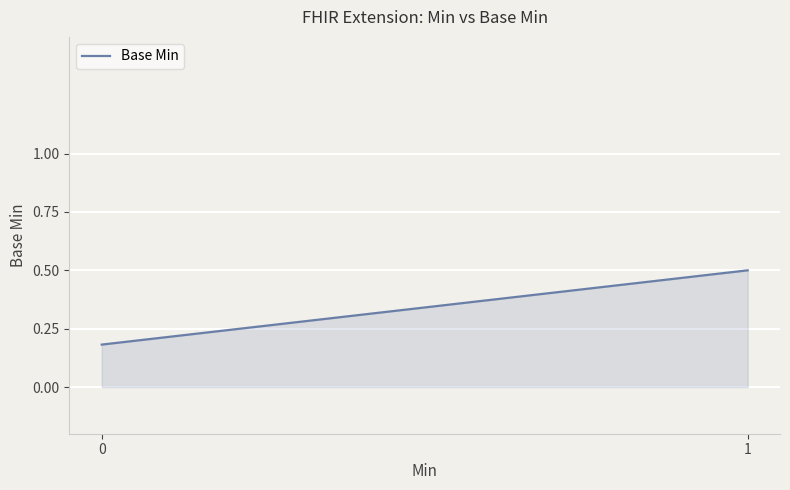

What is the greatest value displayed?

0.5